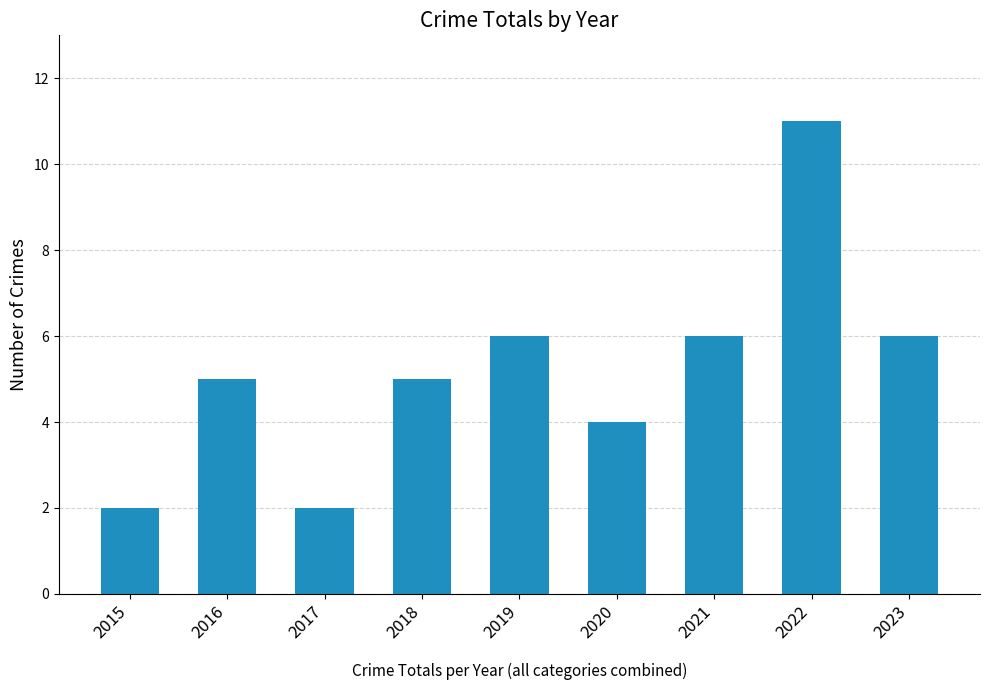

Reading left to right, what are all the values shown in this chart?

2015=2	2016=5	2017=2	2018=5	2019=6	2020=4	2021=6	2022=11	2023=6